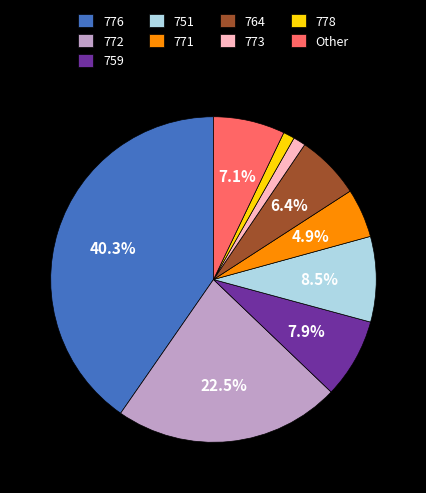

Is 778 the majority of the pie?

No